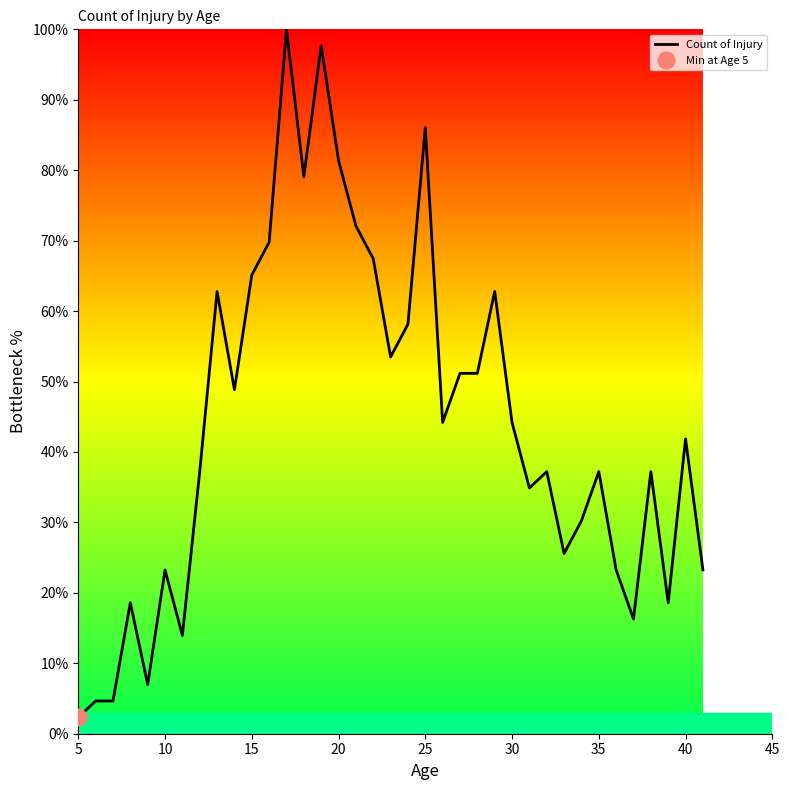

Count the number of data series in this chart.

1